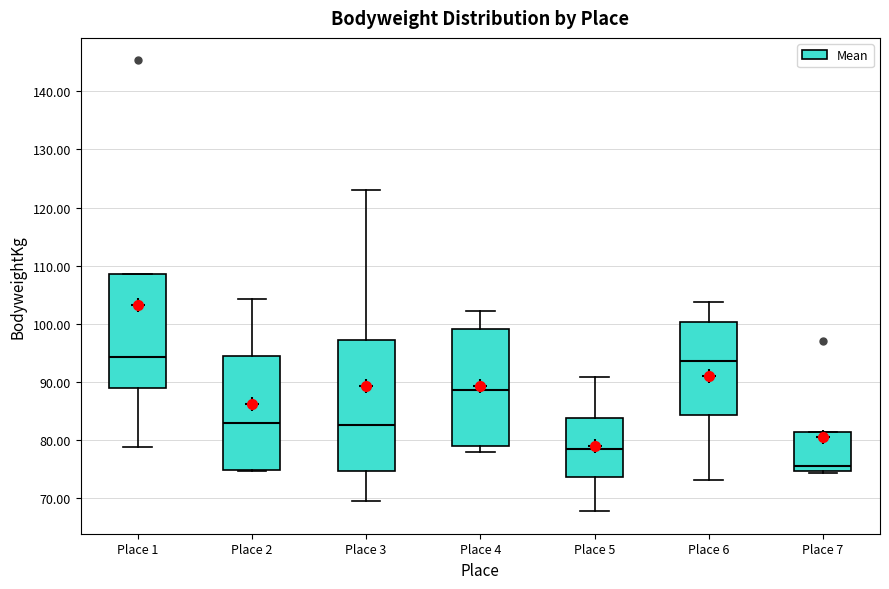

Reading left to right, read every box against the y-axis: the position of its median line, the range the box covers, and the ends of its whiskers. The values are not printed on the chart, so give them approximately, as read against the axis.

Place 1: median 94, box 89 to 109, whiskers 79 to 109
Place 2: median 83, box 75 to 94, whiskers 75 to 104
Place 3: median 83, box 75 to 97, whiskers 70 to 123
Place 4: median 89, box 79 to 99, whiskers 78 to 102
Place 5: median 79, box 74 to 84, whiskers 68 to 91
Place 6: median 94, box 84 to 100, whiskers 73 to 104
Place 7: median 76, box 75 to 81, whiskers 74 to 81